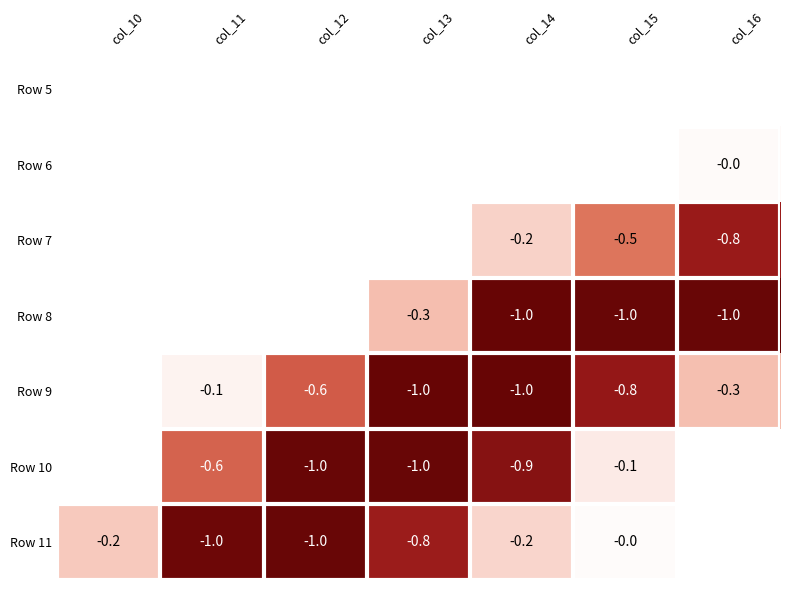

How many series are shown in this chart?

7